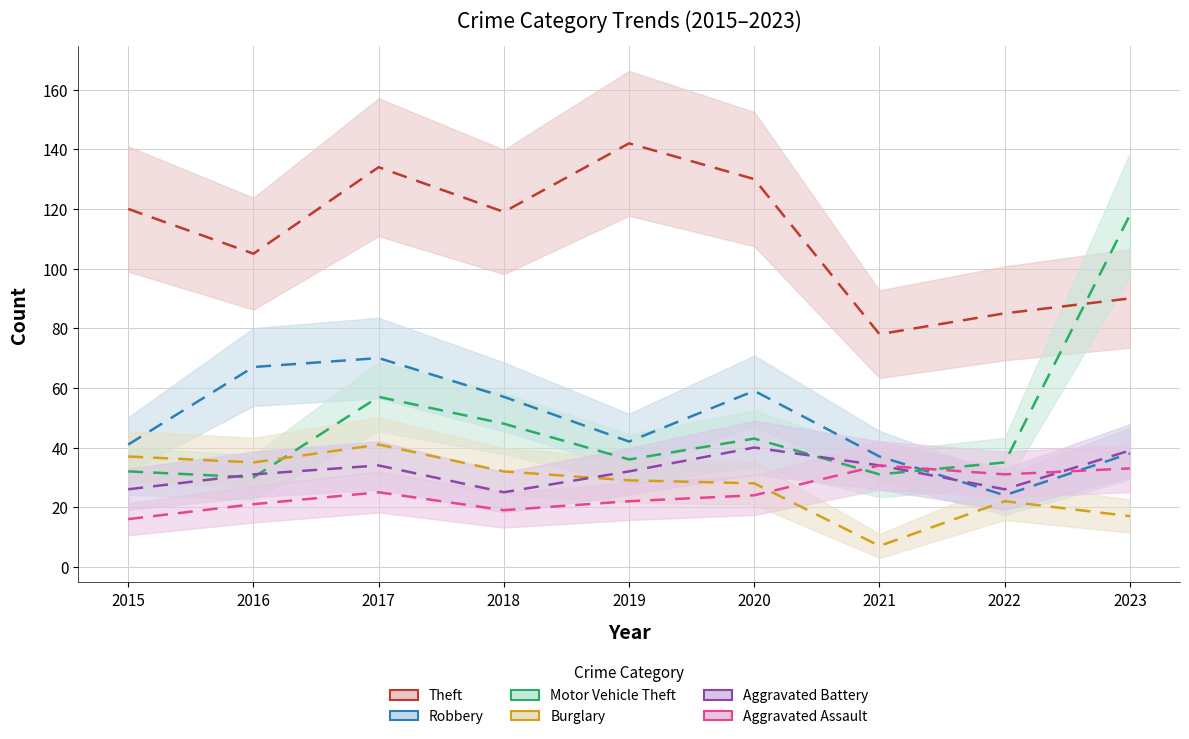

What is the lowest value of the Aggravated Assault series?

16